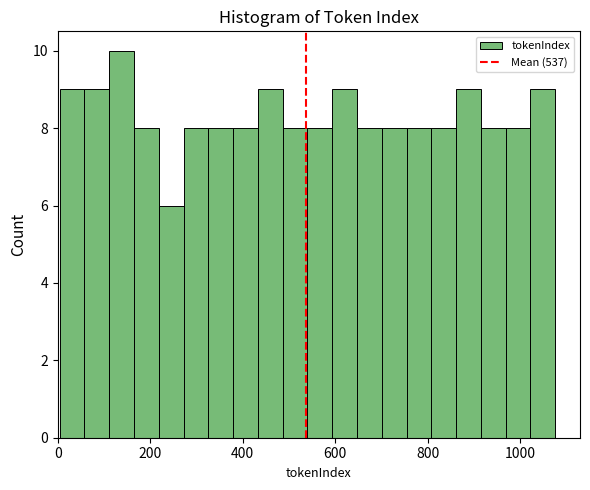

Read against the x-axis, roughly where is the centre of the tallest bar?

140